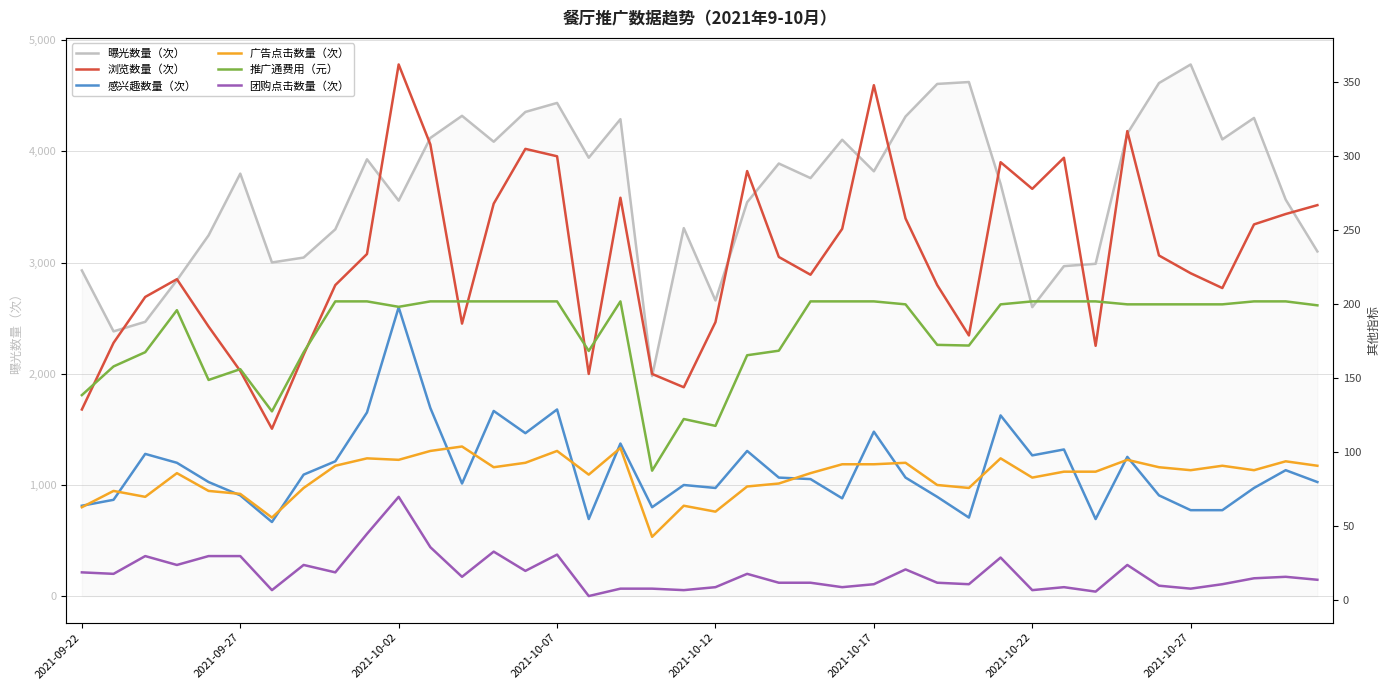

At which label does 团购点击数量（次） first exceed 16?

2021-09-22